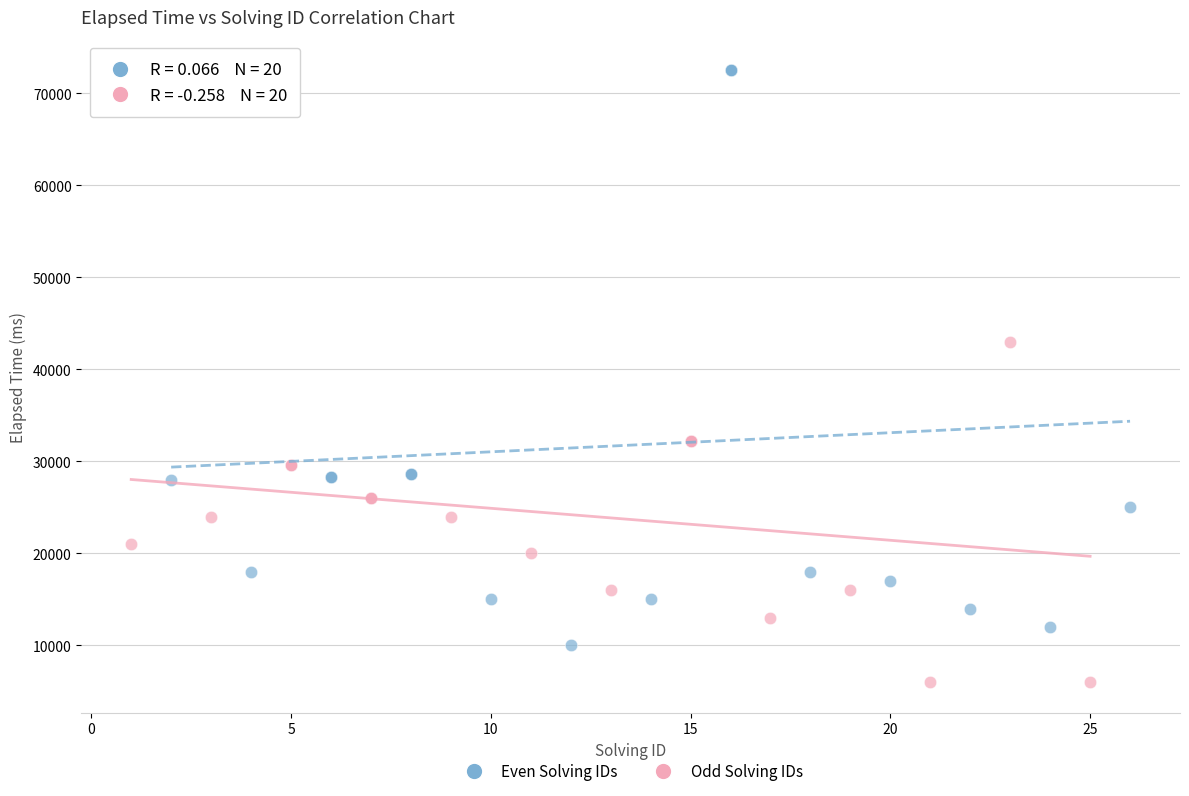

Which series reaches the maximum Y coordinate?

Even Solving IDs